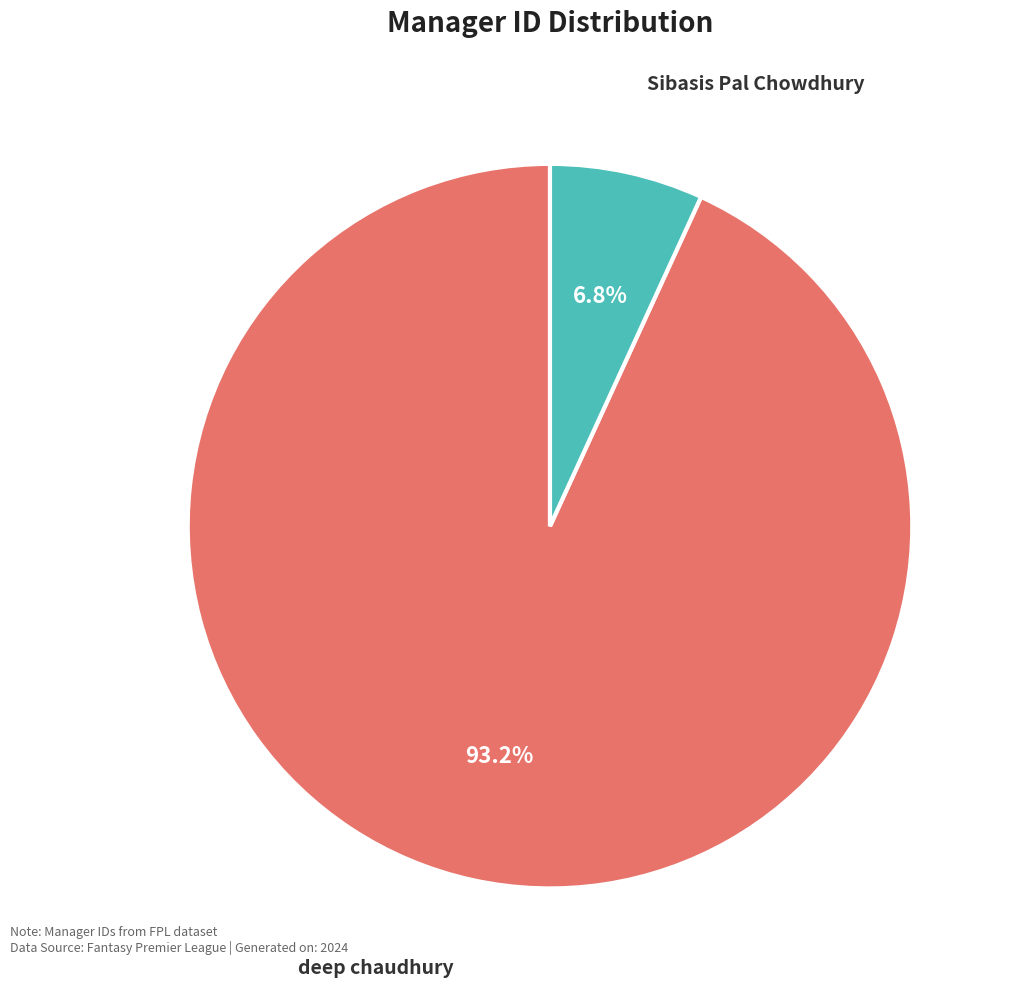

Count the number of slices in the pie.

2